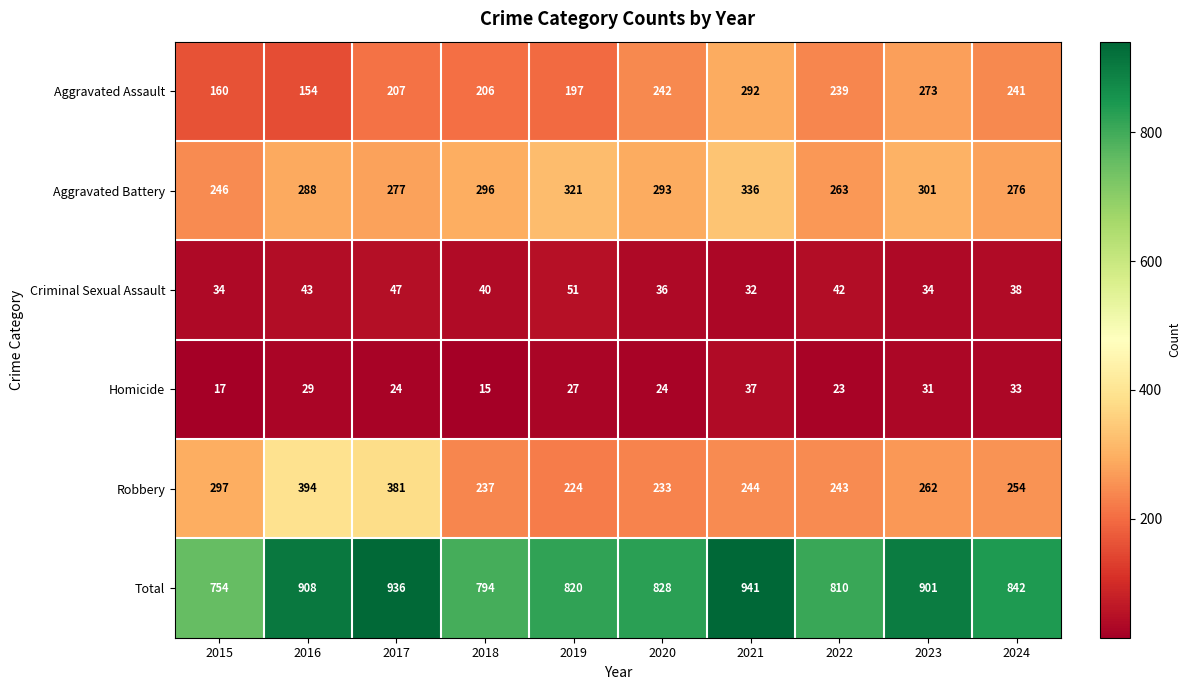

What is the difference between the Criminal Sexual Assault values at 2024 and 2017?

9